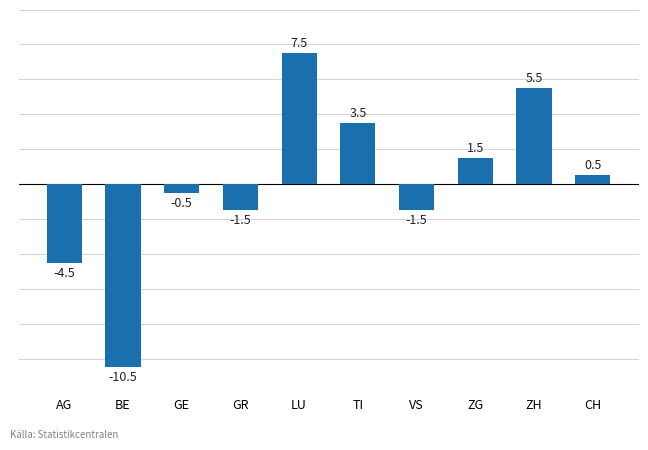

What is the difference between the maximum and minimum values?

18.0